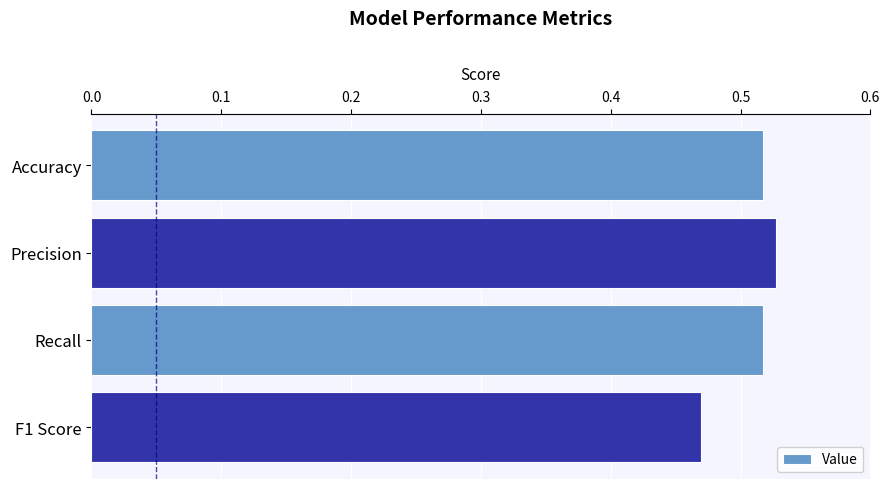

Where is the data nearest to the value 0?

F1 Score